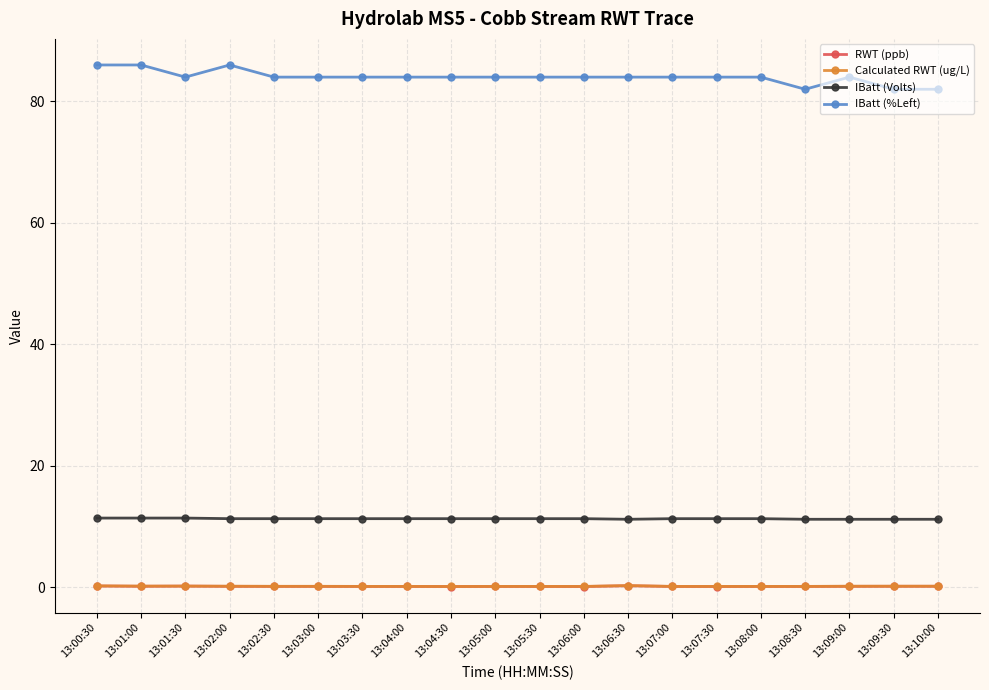

Which series has the widest spread of values?

IBatt (%Left)